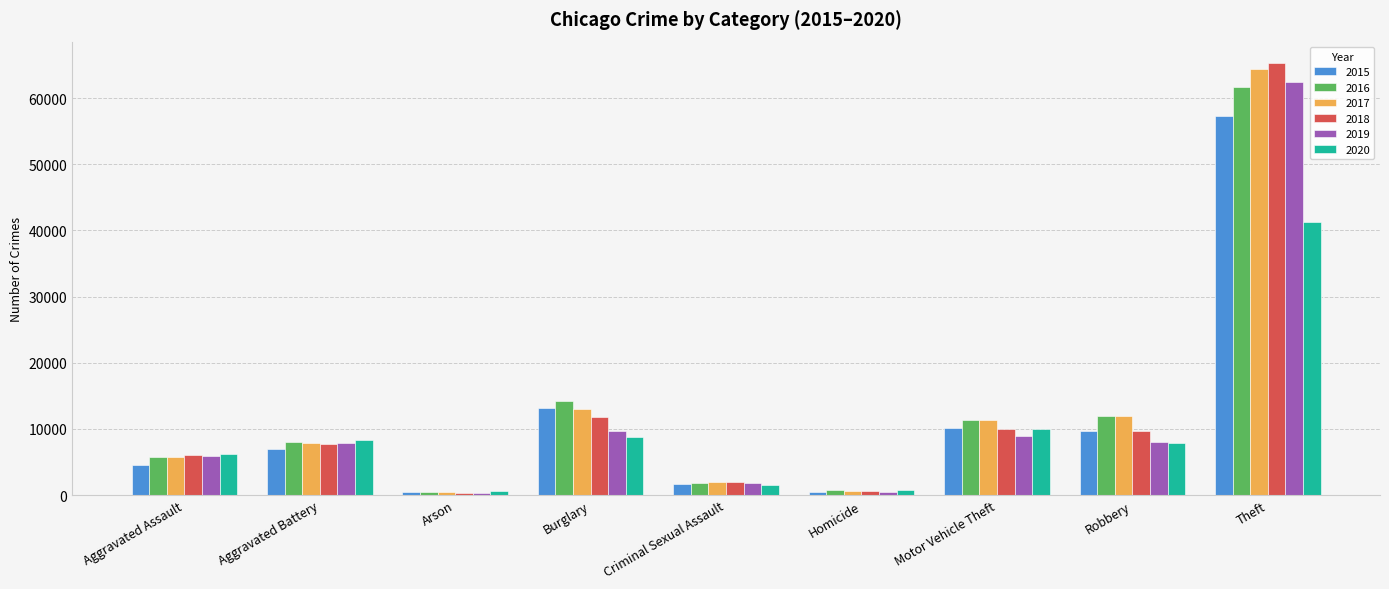

What is the approximate value of 2017 at Criminal Sexual Assault, to the nearest 50?

1950